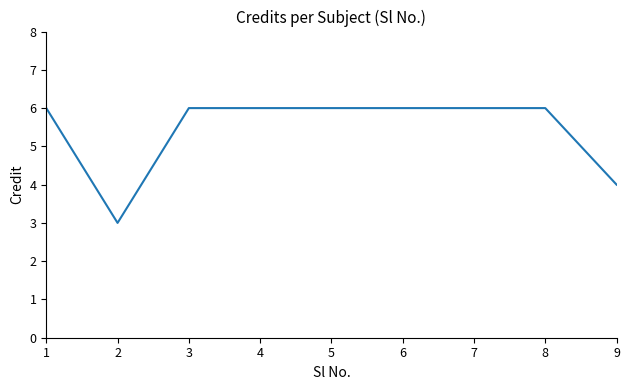

Is it true that the value at 3 is 3?

False